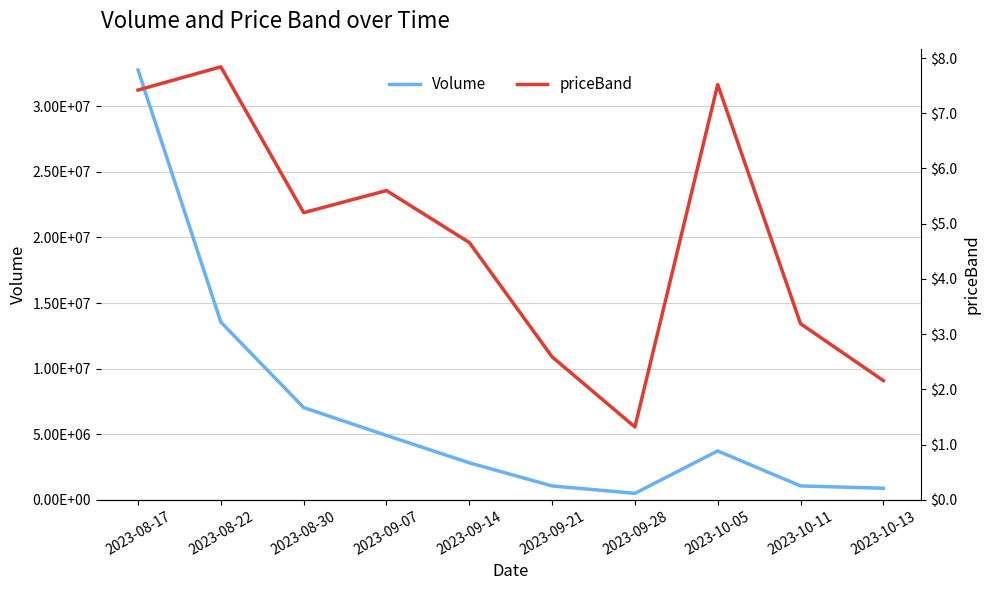

Is the value of Volume at 2023-09-28 greater than the value of priceBand at 2023-08-17?

Yes